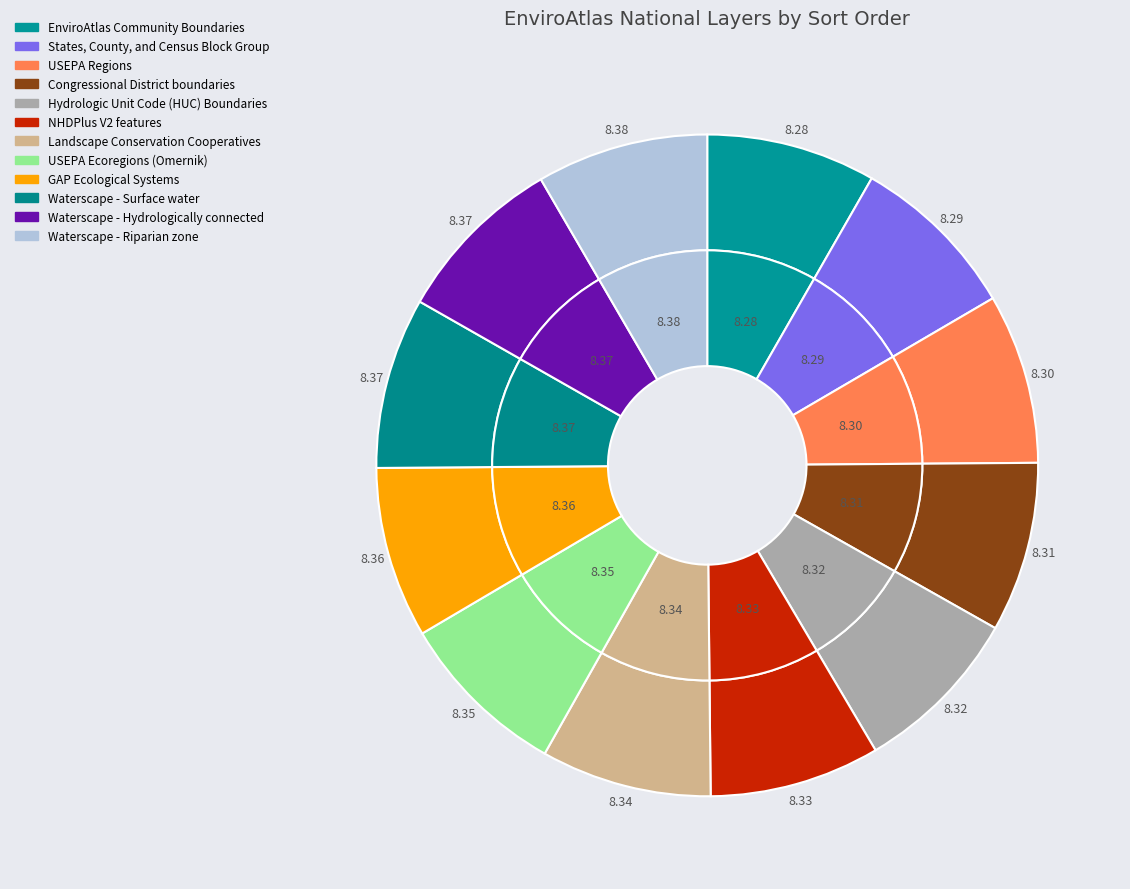

Is it true that USEPA Regions is 8% of the pie?

True